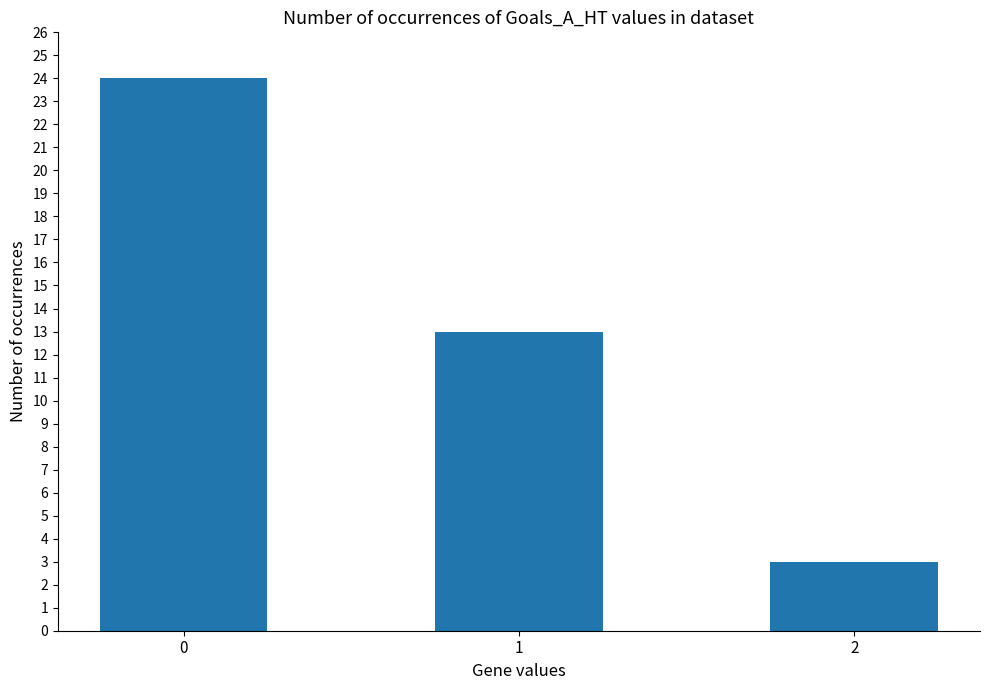

How many distinct data groups are displayed?

1